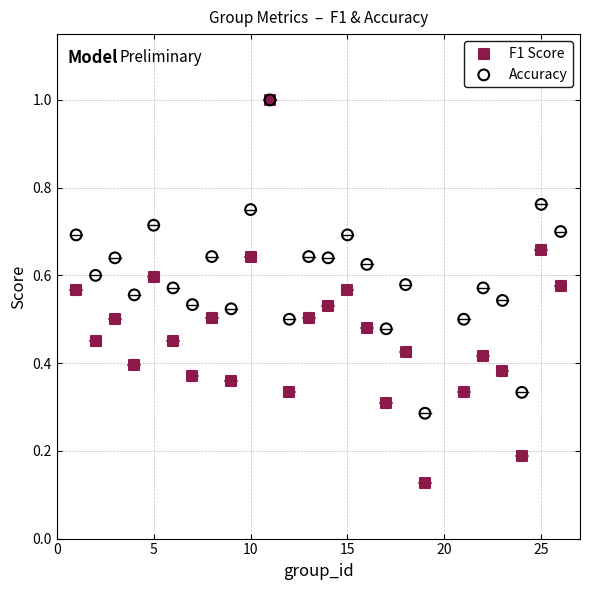

What are all the series names shown in the legend?

F1 Score, Accuracy